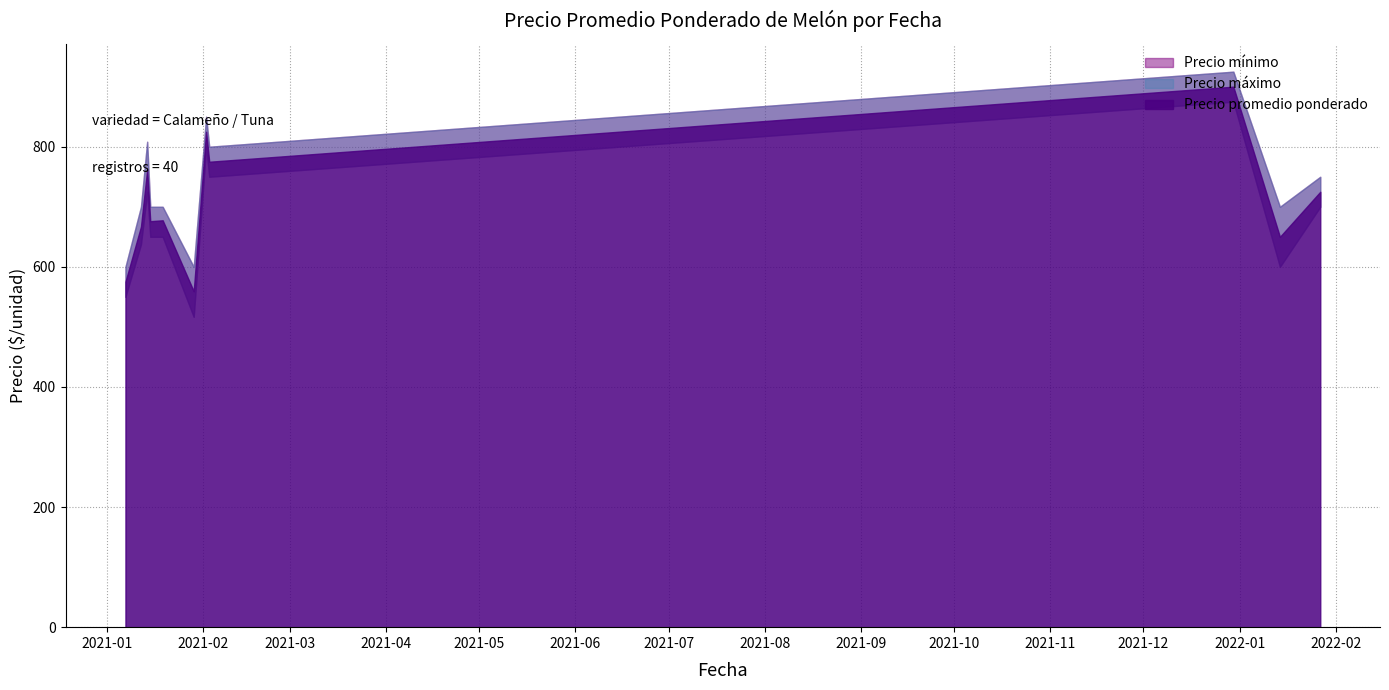

What is the average value of the Precio máximo series?

744